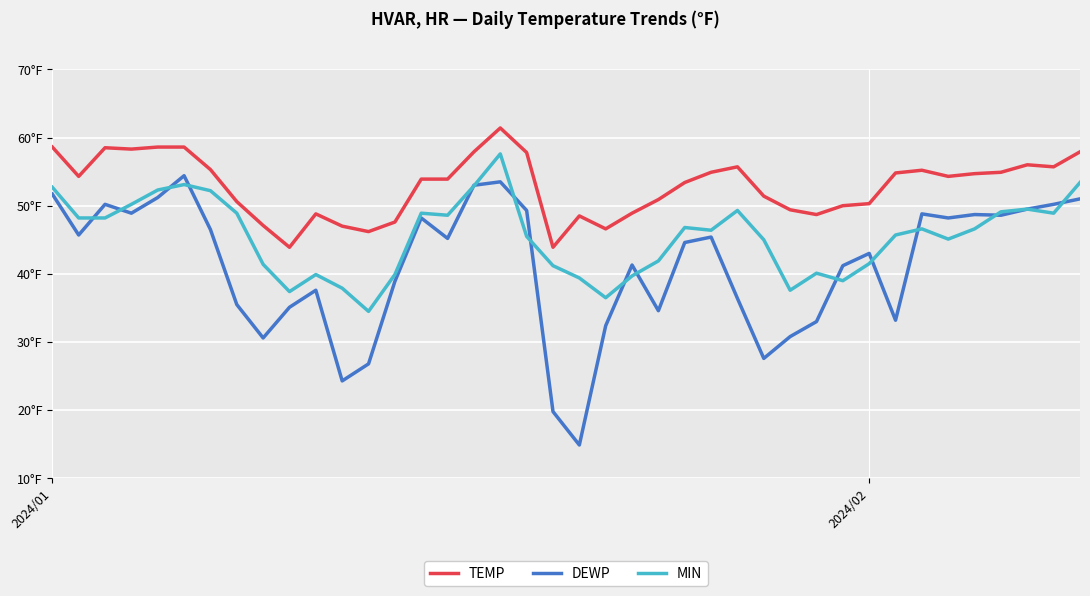

True or false: TEMP and DEWP intersect in this chart.

False